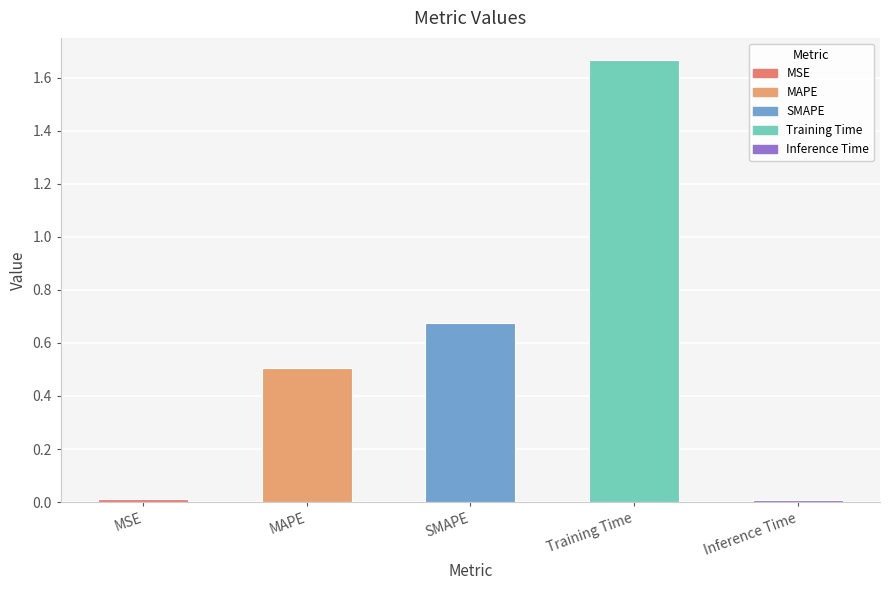

What position from the right is MAPE?

4